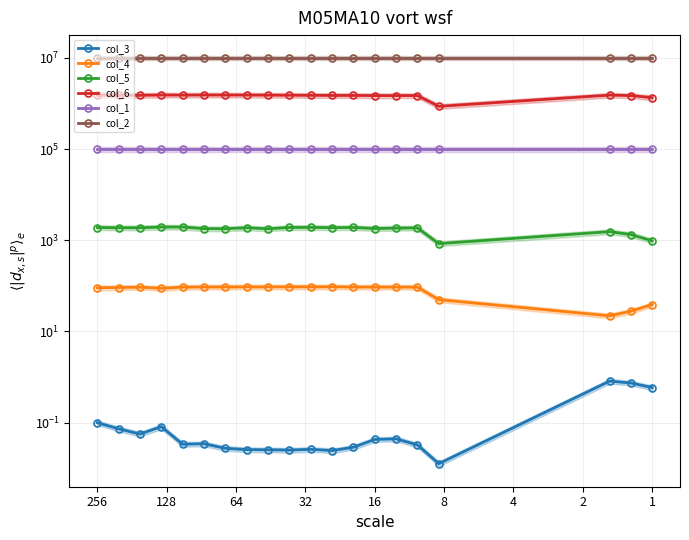

The col_1 series shows 100000.0 at 16. True or false?

True